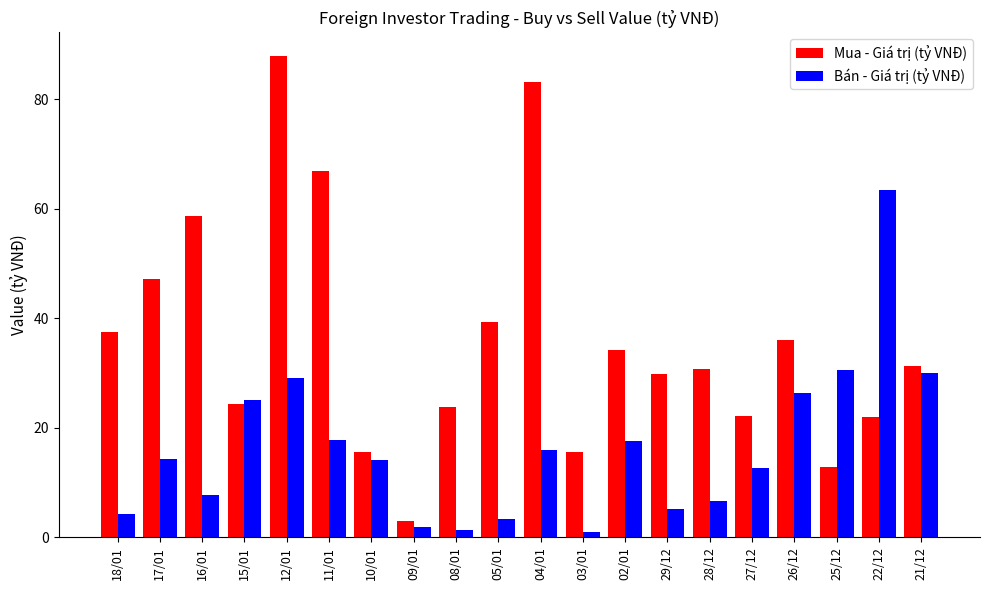

Which series changed the most between 18/01 and 15/01?

Bán - Giá trị (tỷ VNĐ)